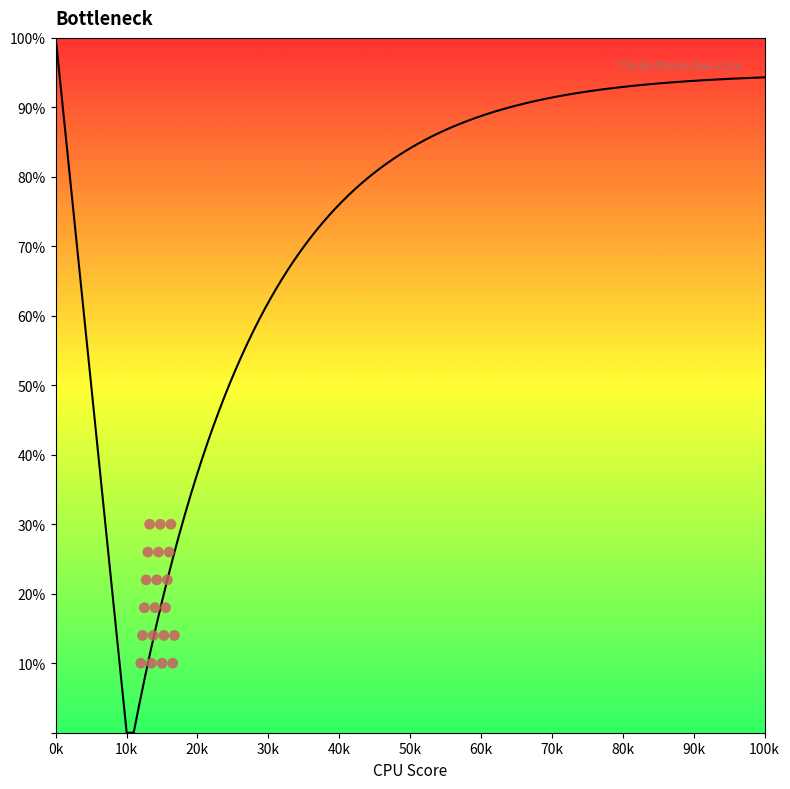

What is the range of X values (max minus min)?

4750